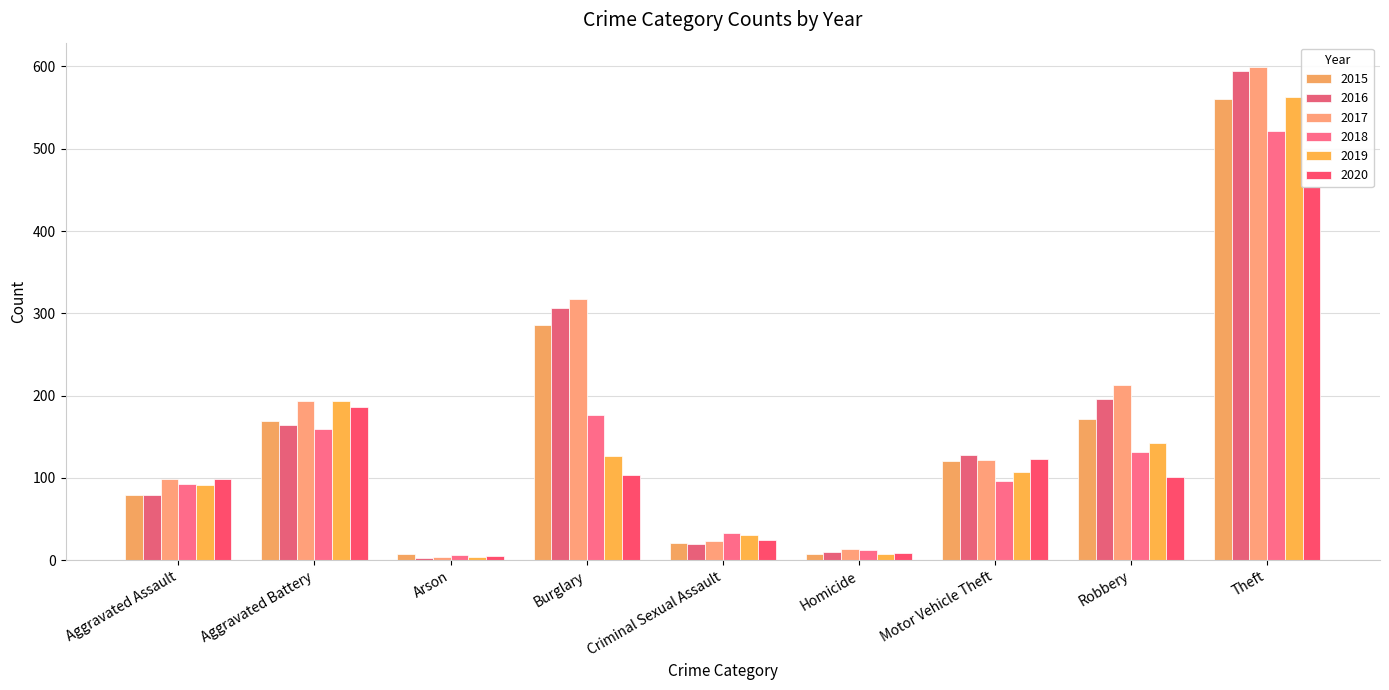

Where does the 2017 series first go above 122?

Aggravated Battery